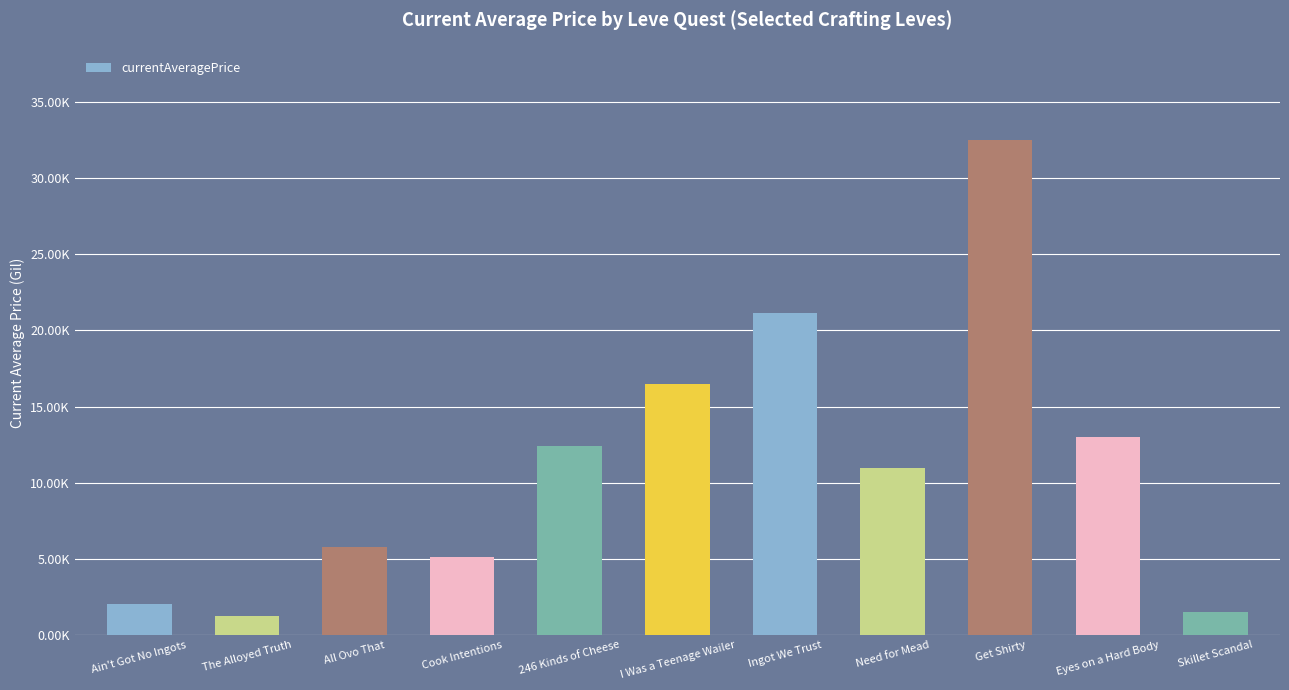

Reading right to left, what are all the values shown in this chart?

Skillet Scandal=1503.2	Eyes on a Hard Body=13009.5	Get Shirty=32507.1	Need for Mead=10979.0	Ingot We Trust=21146.4	I Was a Teenage Wailer=16485.8	246 Kinds of Cheese=12427.1	Cook Intentions=5133.3	All Ovo That=5745.0	The Alloyed Truth=1255.6	Ain't Got No Ingots=2000.7